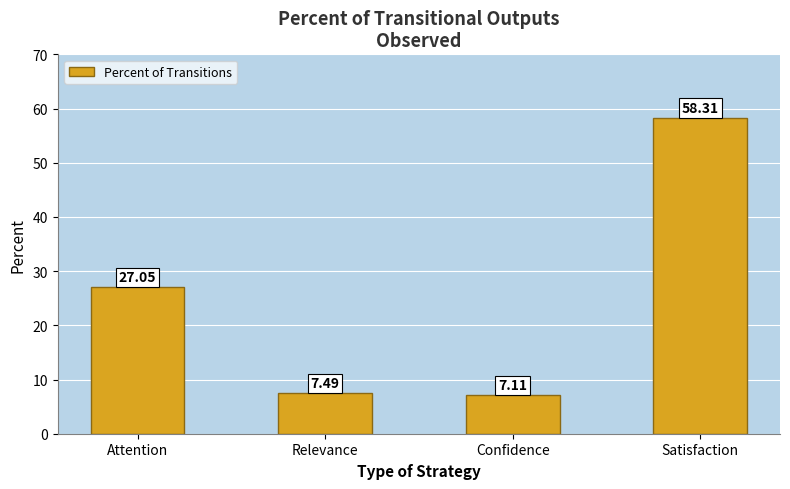

How many values are below 27?

2